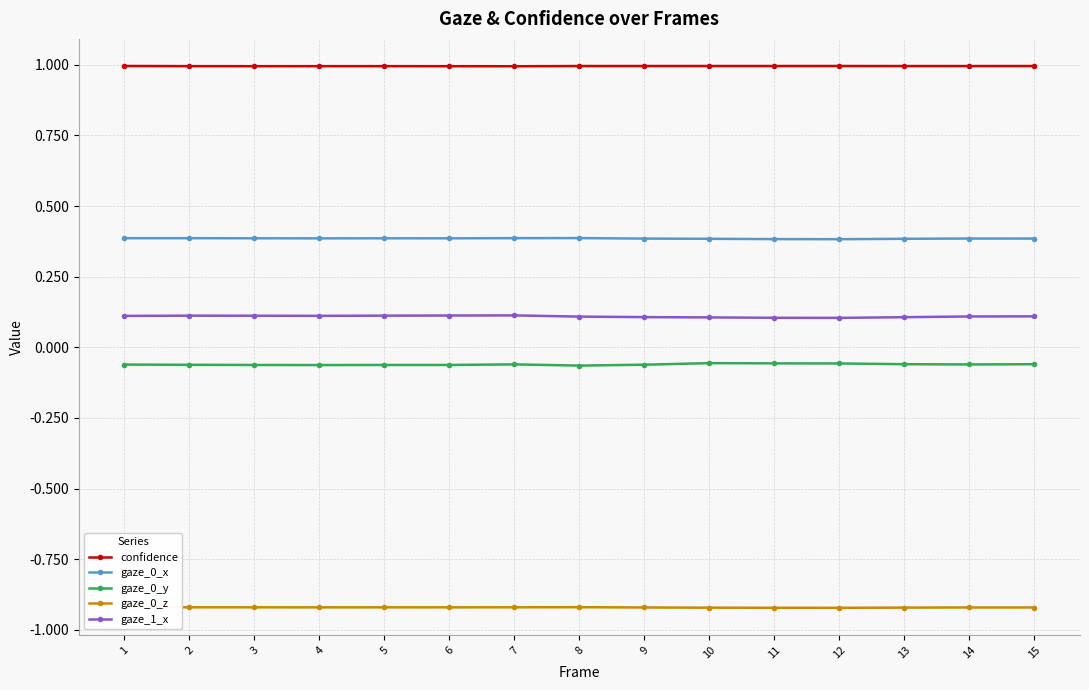

Read the confidence value at 3.

1.0